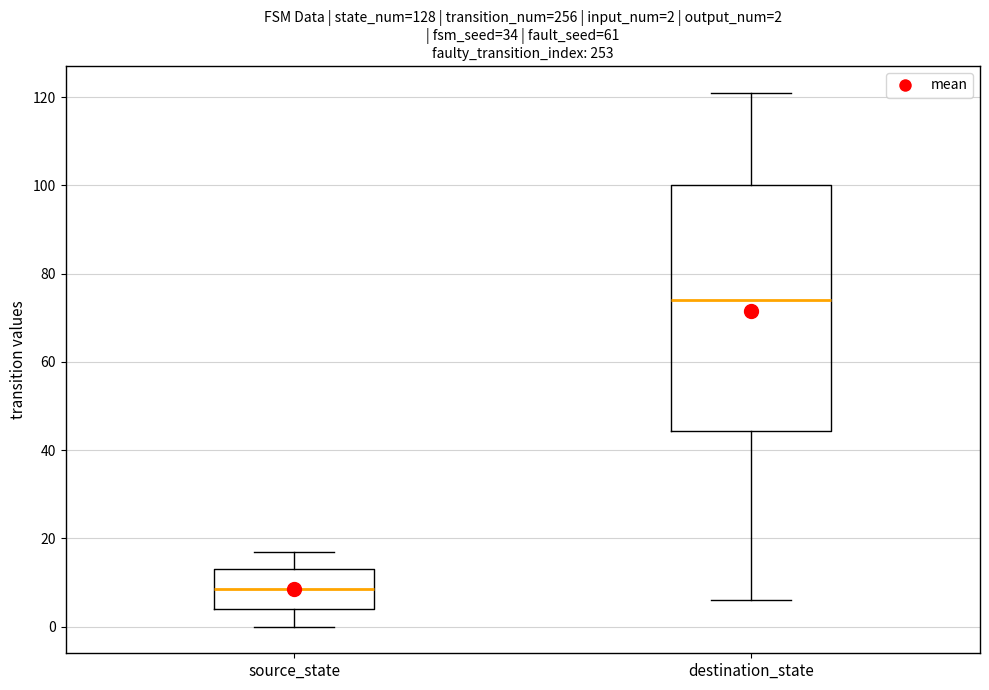

Which box is the tallest, from its lower edge to its upper edge?

destination_state